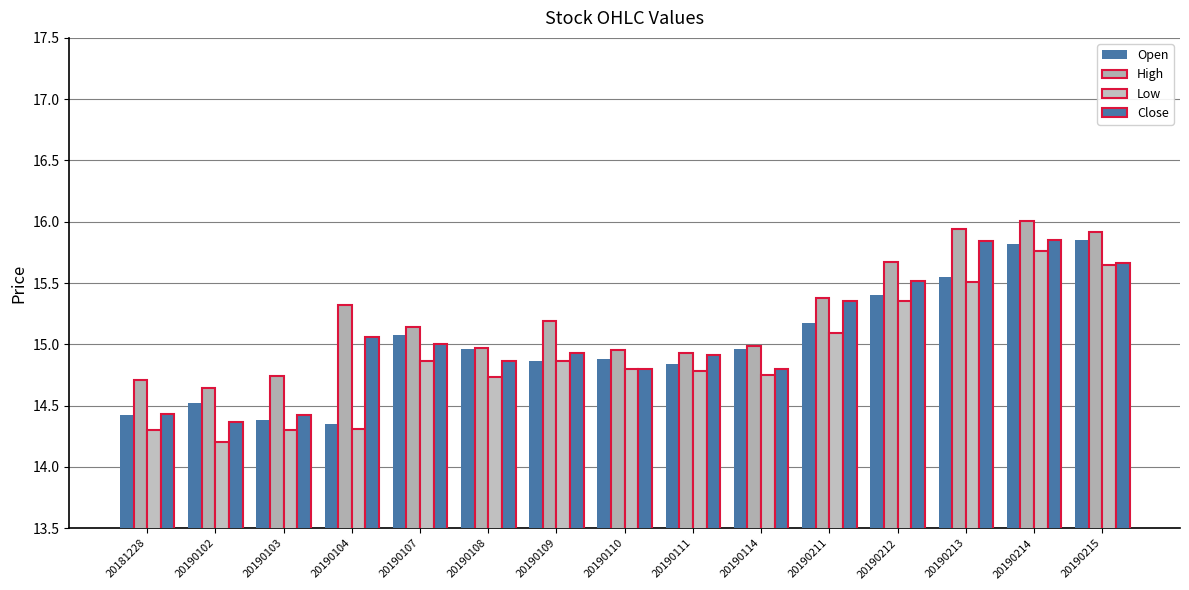

How many bars are there in total?

60